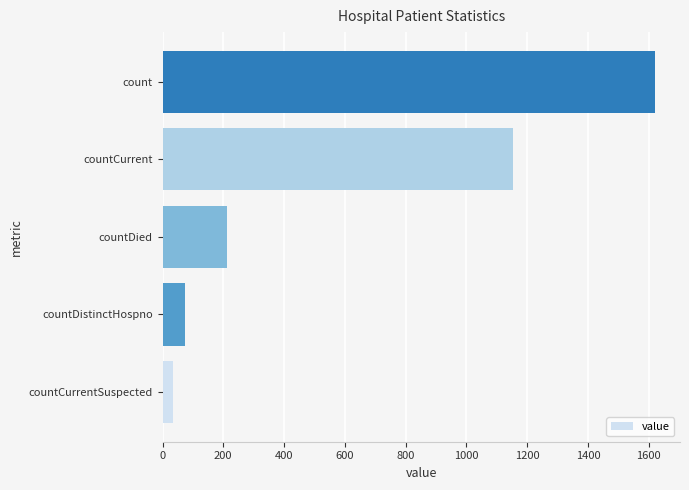

The value at count is 2868. True or false?

False